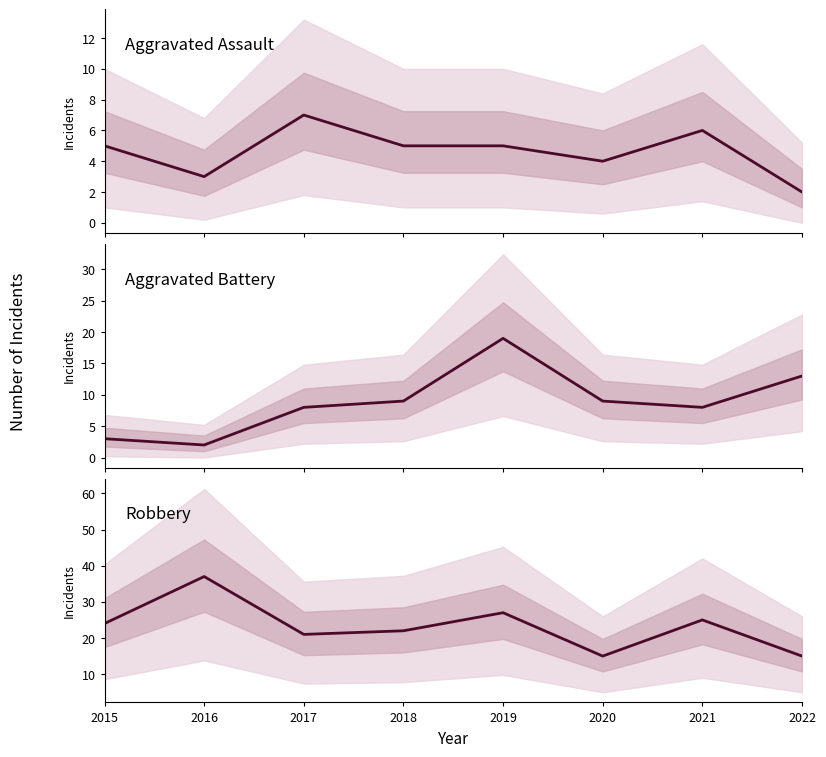

Where does the Aggravated Assault series first go above 5?

2017